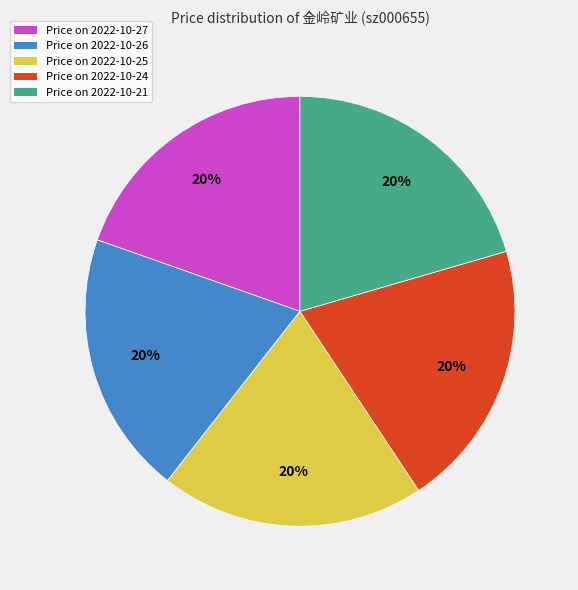

To the nearest percent, what is the average slice percentage?

20%